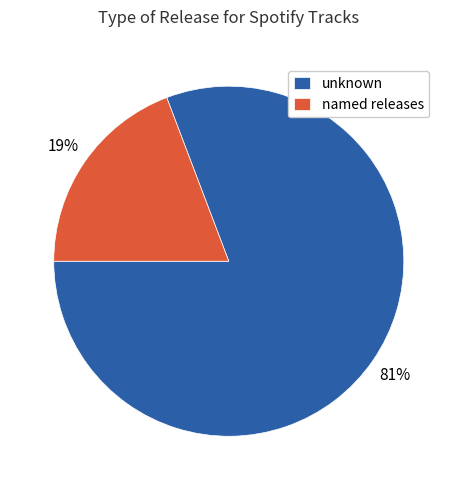

Does any single category account for the majority?

Yes